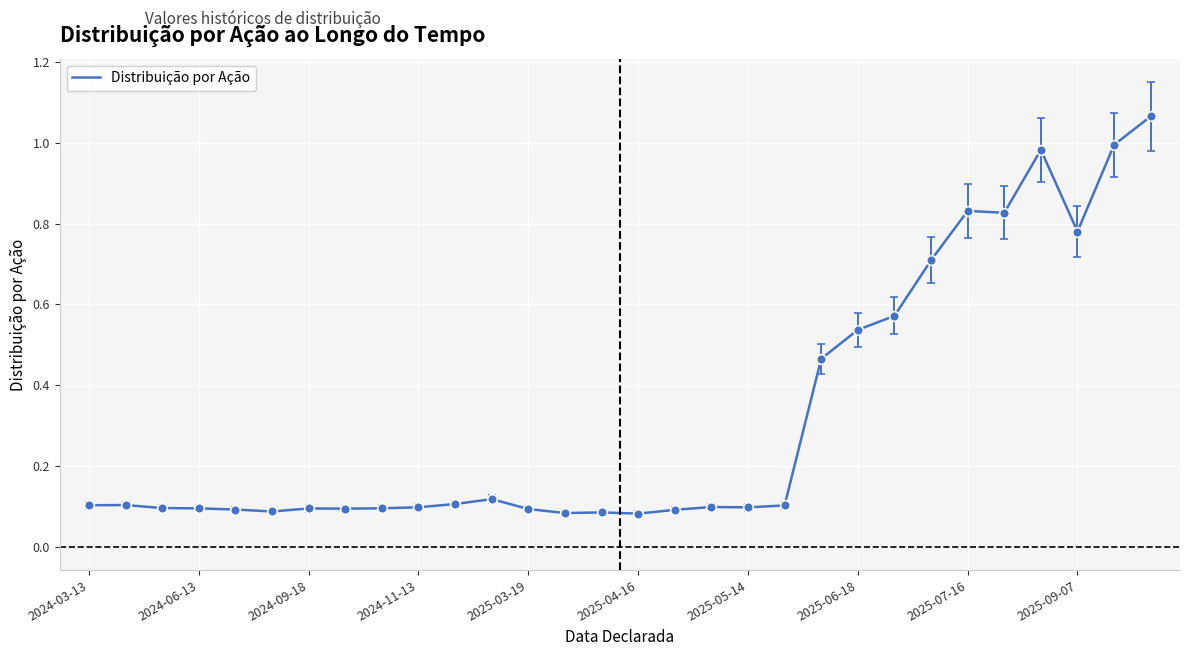

True or false: there are more than 2 points higher than both neighbors.

True